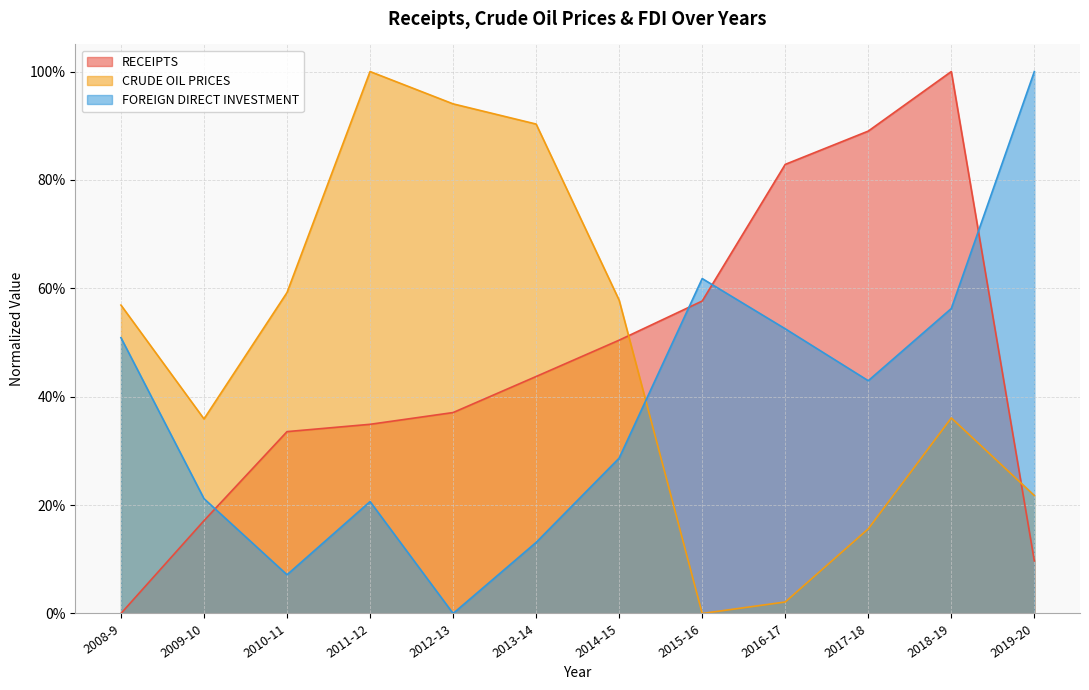

The value of CRUDE OIL PRICES at 2017-18 is 0.2. True or false?

True